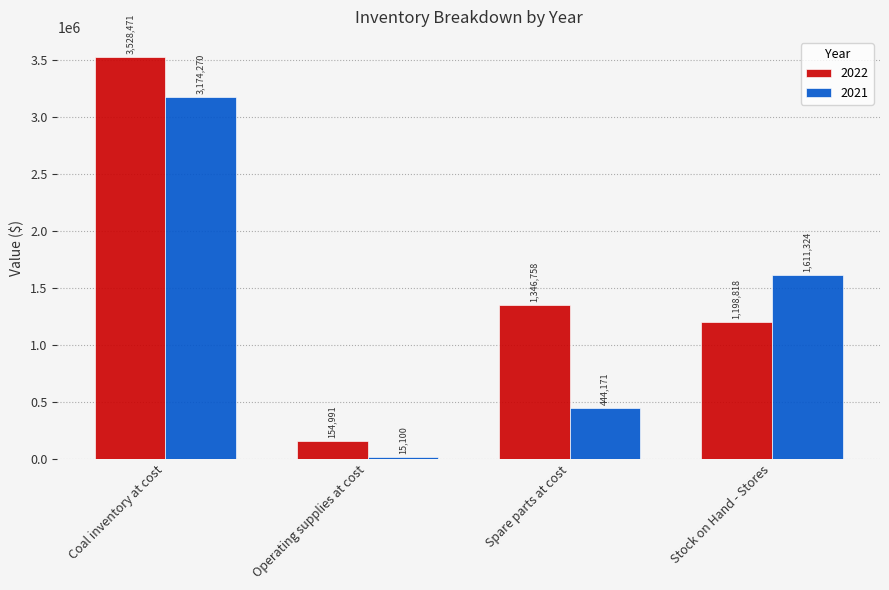

Which series has the largest range (max minus min)?

2022